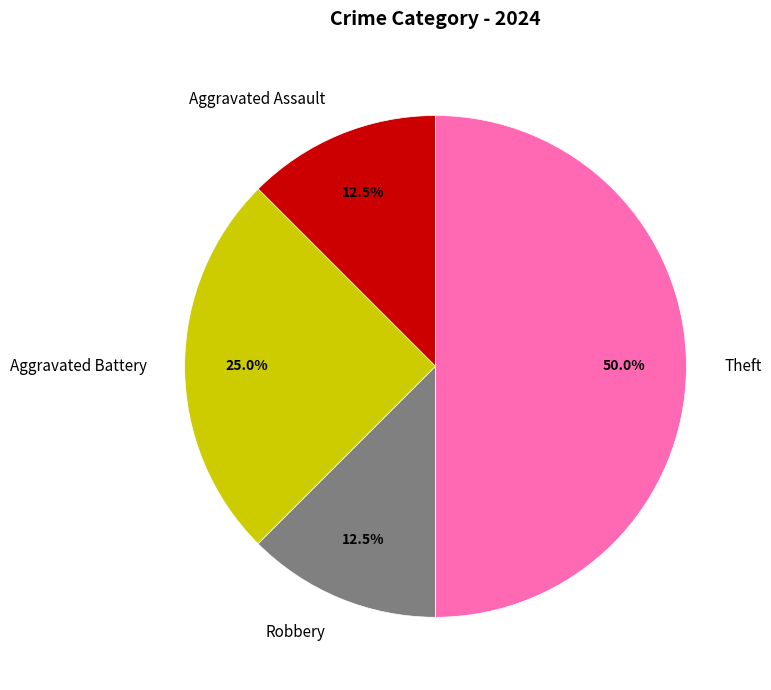

Does Aggravated Assault account for over 50% of the chart?

No